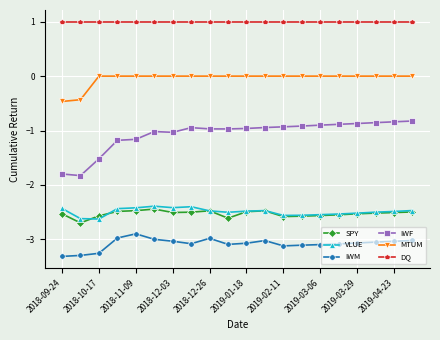

What is the minimum value shown in the chart?

-3.3